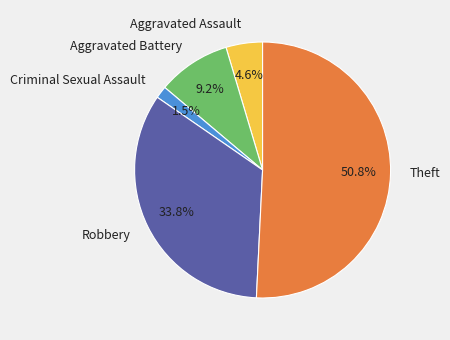

What is the smallest slice in the pie chart?

Criminal Sexual Assault